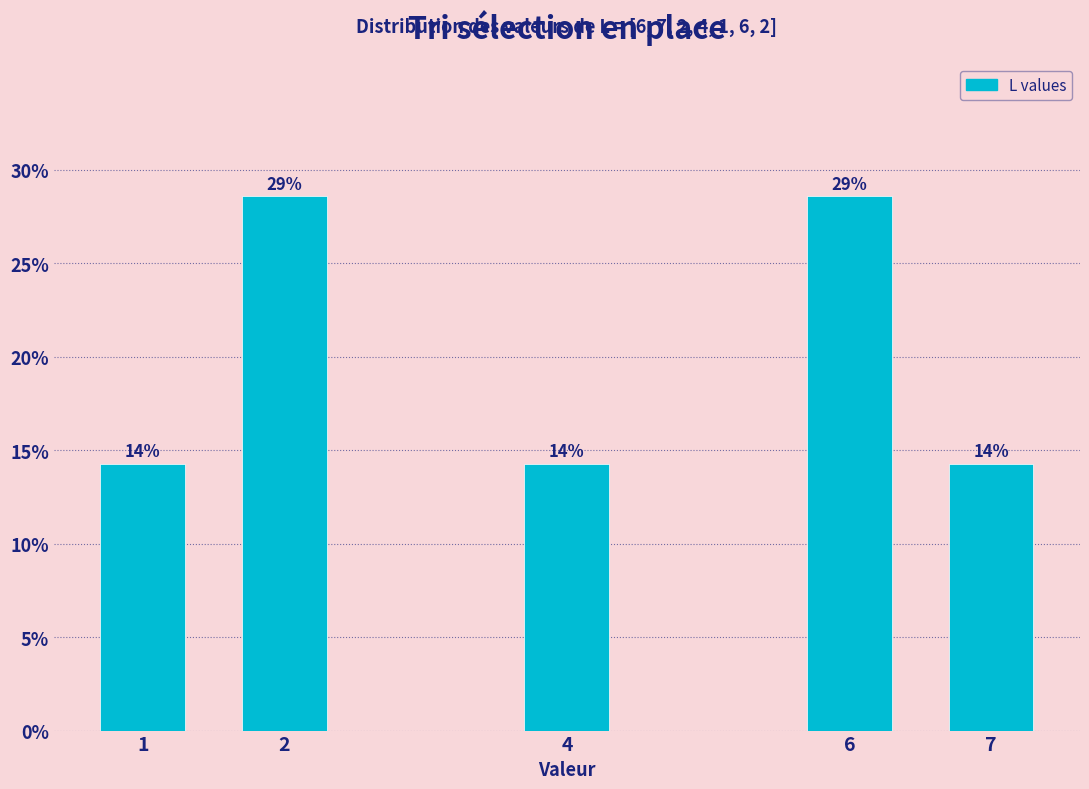

How many bars are there in total?

5